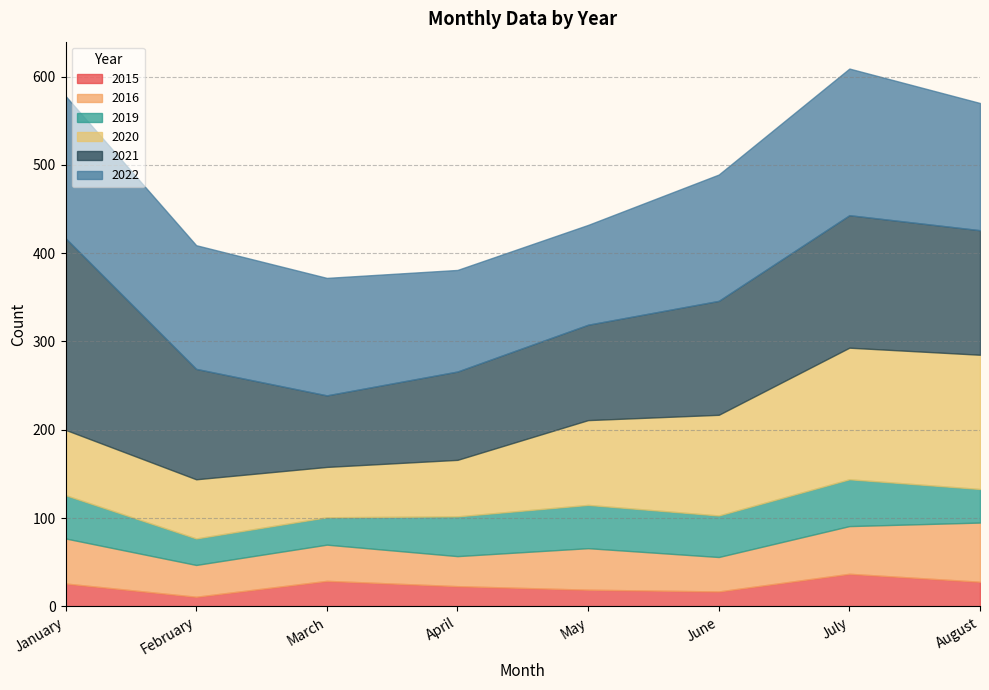

What is the greatest value displayed?

217